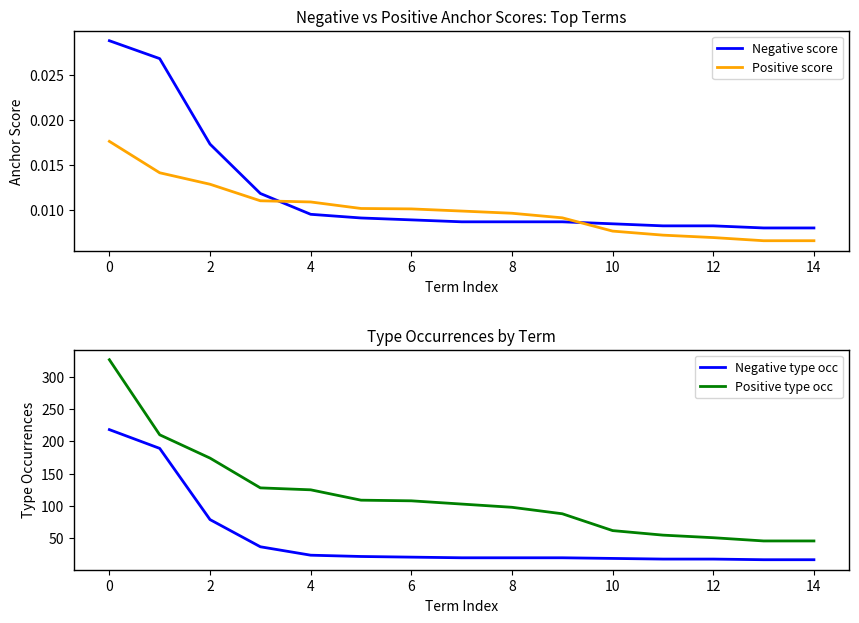

Reading right to left, extract all data points from this chart.

Negative score: 0.0	0.0	0.0	0.0	0.0	0.0	0.0	0.0	0.0	0.0	0.0	0.0	0.0	0.0	0.0
Positive score: 0.0	0.0	0.0	0.0	0.0	0.0	0.0	0.0	0.0	0.0	0.0	0.0	0.0	0.0	0.0
Negative type occ: 17.0	17.0	18.0	18.0	19.0	20.0	20.0	20.0	21.0	22.0	24.0	37.0	79.0	189.0	218.0
Positive type occ: 46.0	46.0	51.0	55.0	62.0	88.0	98.0	103.0	108.0	109.0	125.0	128.0	174.0	210.0	326.0